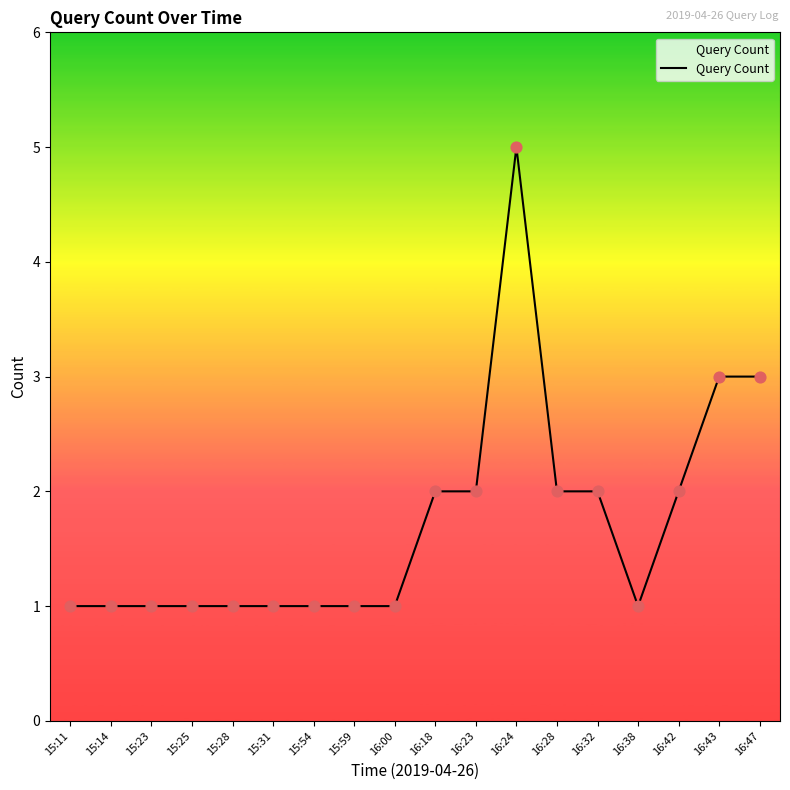

Approximately how many times larger is the value at 15:11 compared to 15:59?

1.0